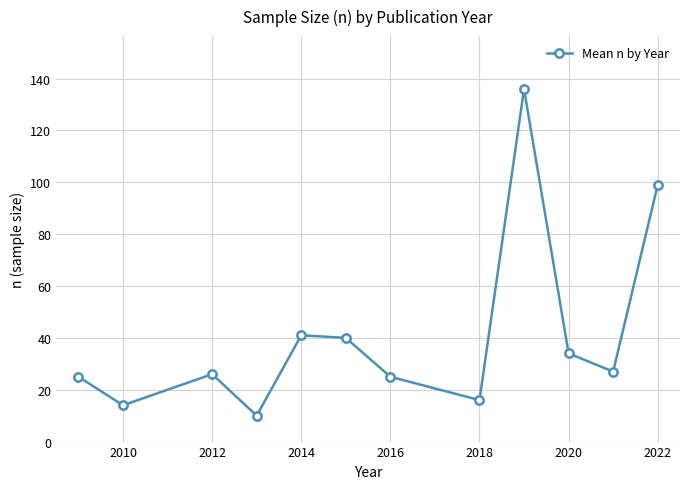

What is the difference between the maximum and minimum values?

126